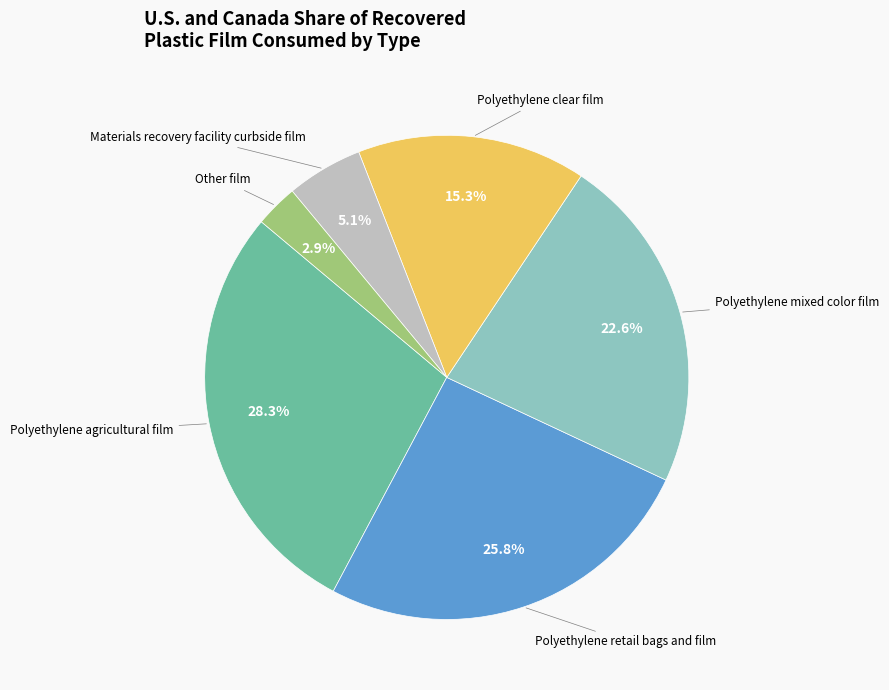

Is there a majority slice in this chart?

No